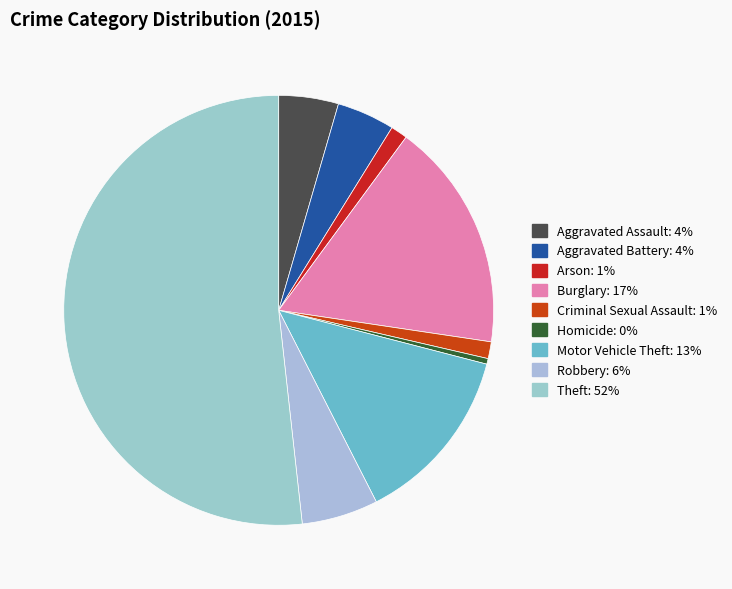

Rank the categories by value from lowest to highest.

Homicide, Arson, Criminal Sexual Assault, Aggravated Battery, Aggravated Assault, Robbery, Motor Vehicle Theft, Burglary, Theft